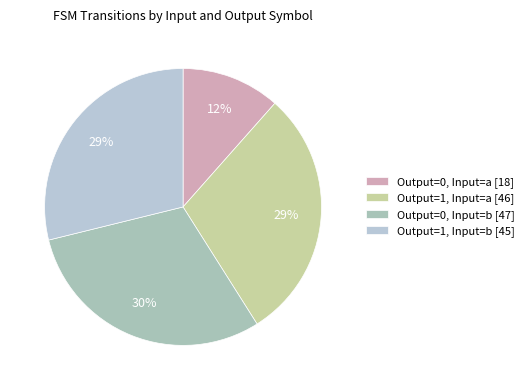

Count the number of slices in the pie.

4